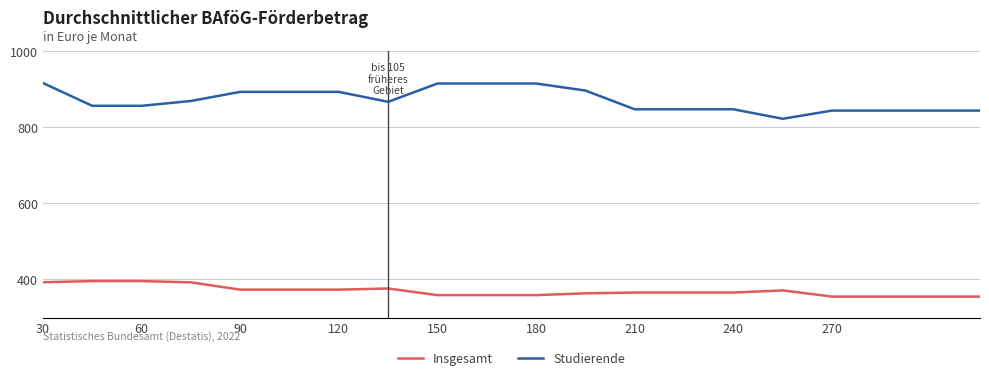

Rank the series by their maximum value, from lowest to highest.

Insgesamt, Studierende